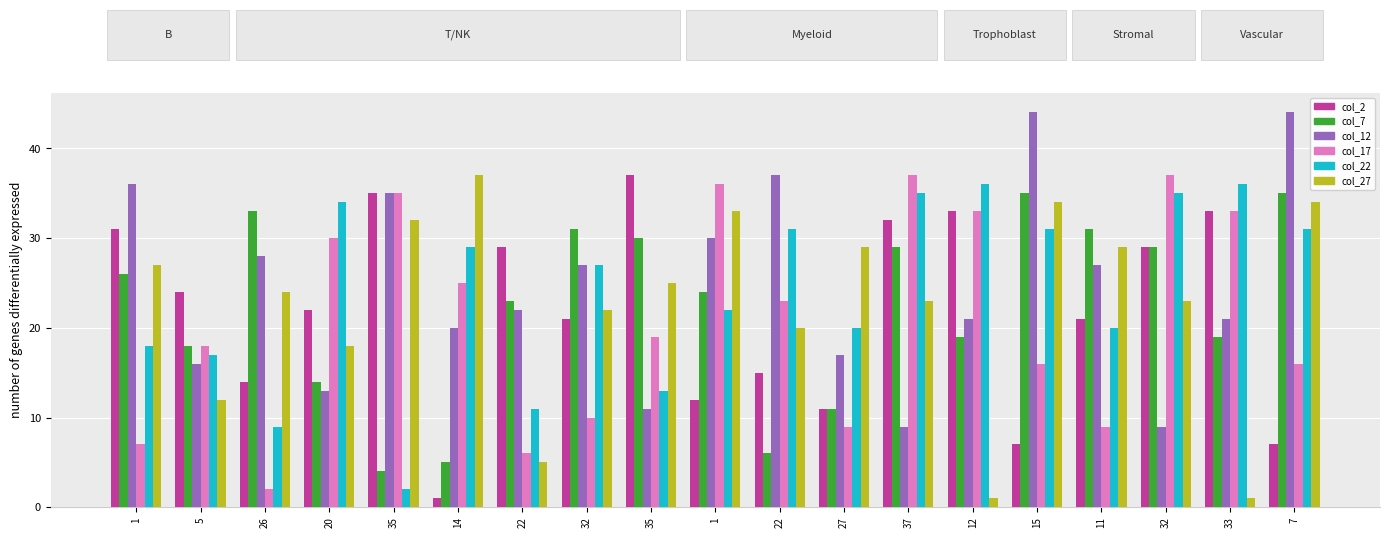

How many categories are shown in the chart?

19